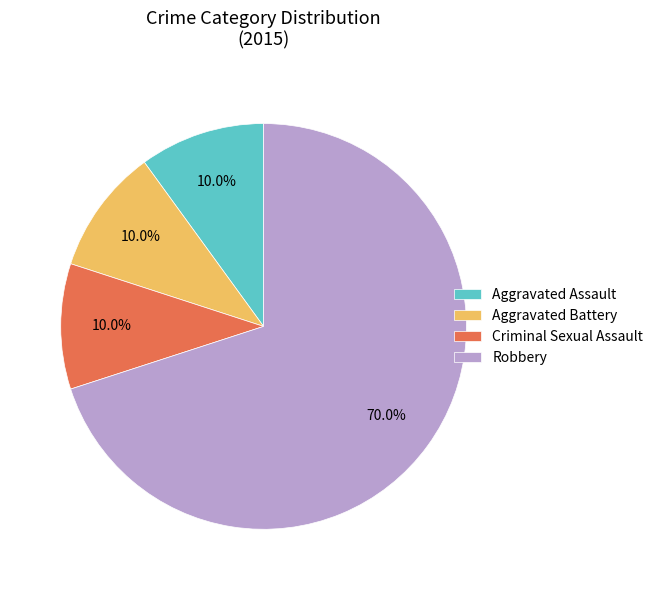

To the nearest percent, what is the difference between the largest and smallest slice percentages?

60%